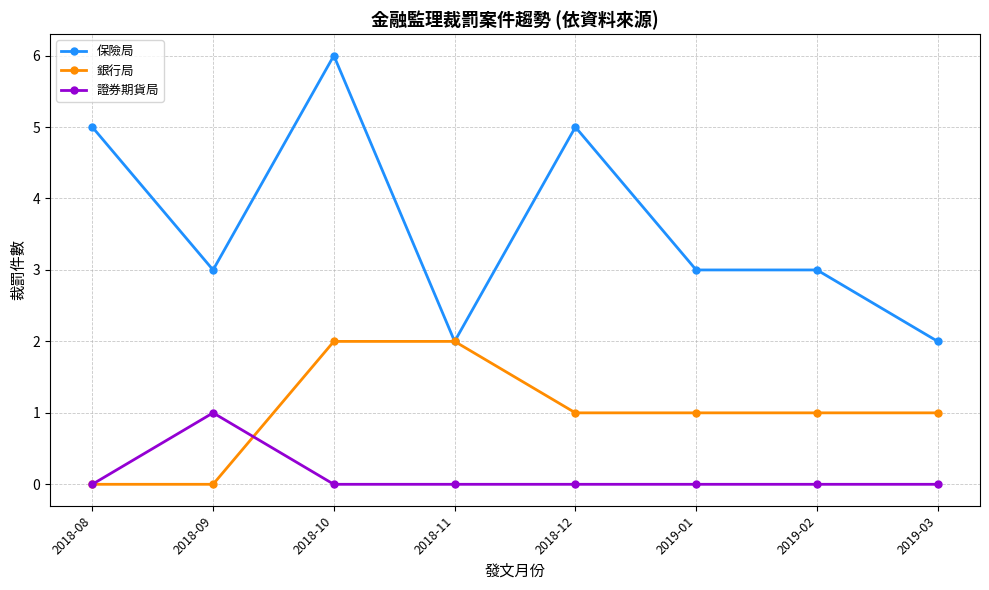

What is the total value across all series at 2018-10?

8